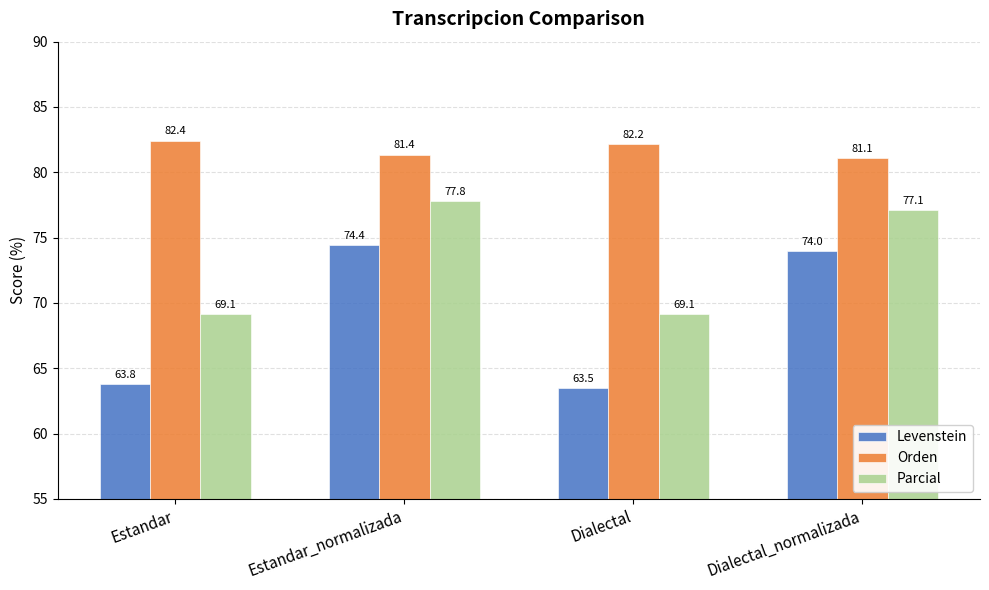

Reading right to left, transcribe all the data shown in this chart.

Levenstein: 74.0	63.5	74.4	63.8
Orden: 81.1	82.2	81.4	82.4
Parcial: 77.1	69.1	77.8	69.1